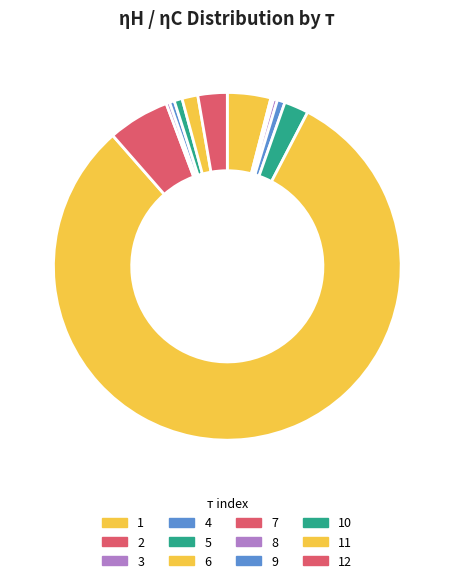

What is the smallest slice in the pie chart?

2